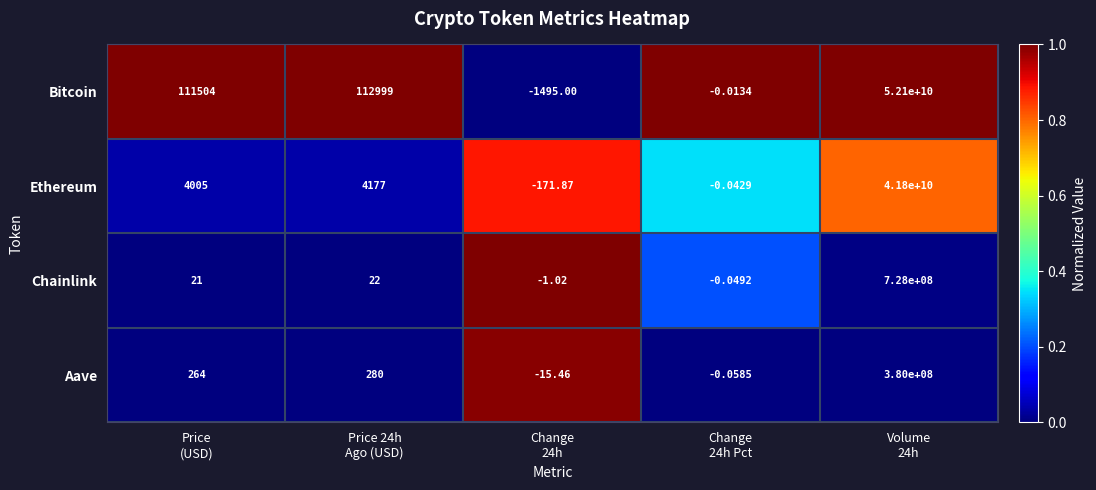

Which series has the largest range (max minus min)?

Bitcoin